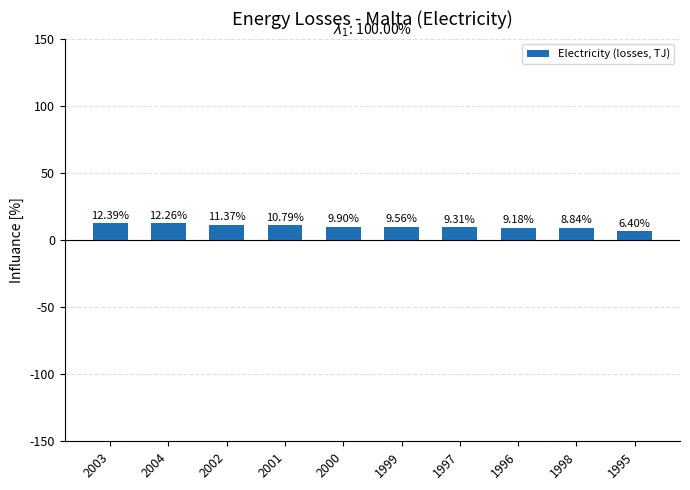

Rank the categories by value from highest to lowest.

2003, 2004, 2002, 2001, 2000, 1999, 1997, 1996, 1998, 1995